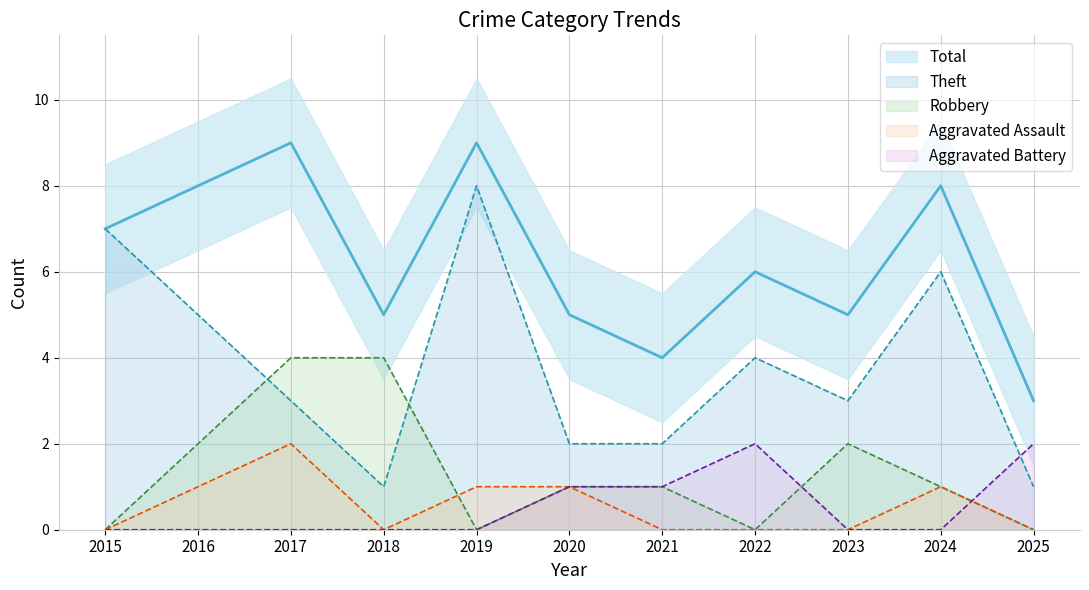

What is the highest value of the Aggravated Battery series?

2